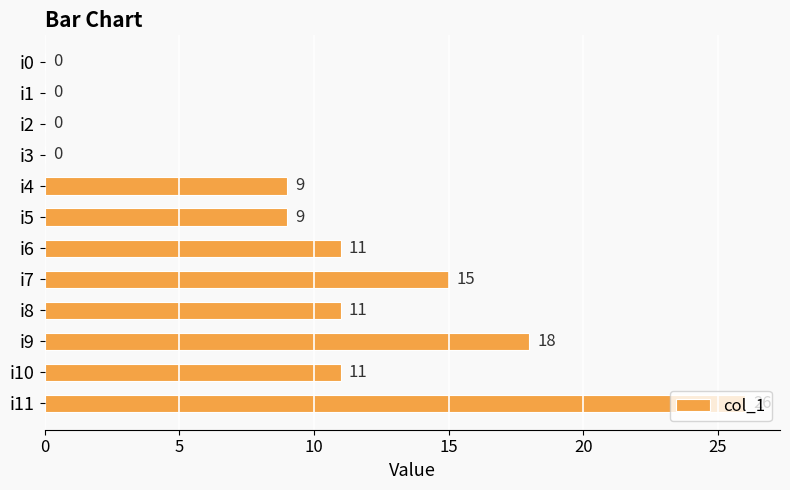

The value at i8 is 16. True or false?

False